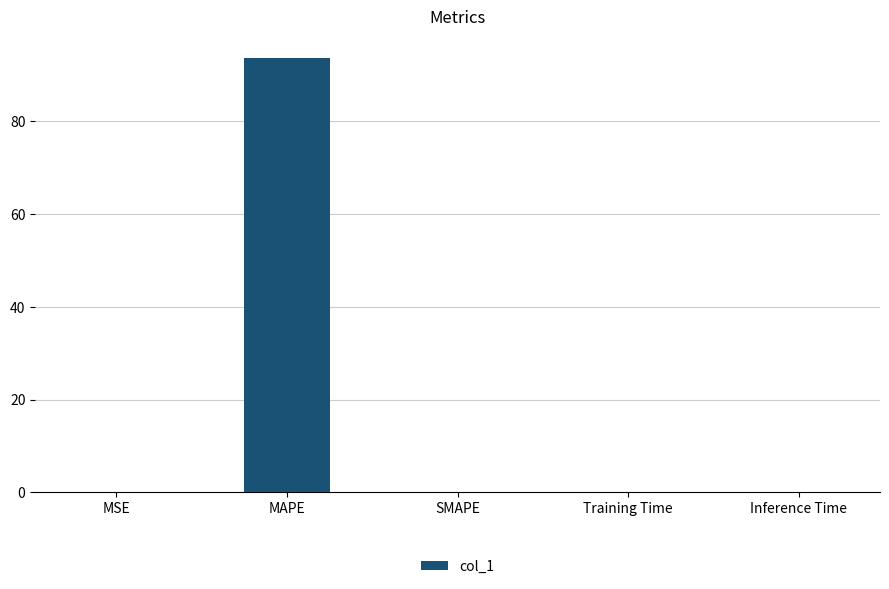

Read the value at MAPE.

93.6